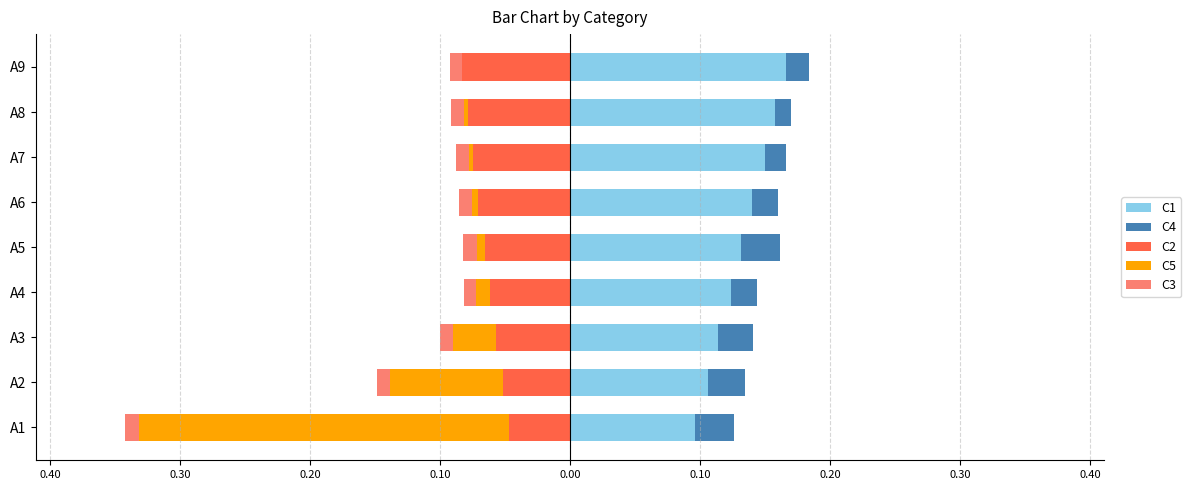

Is it true that C5 equals -0.0 at A7?

True